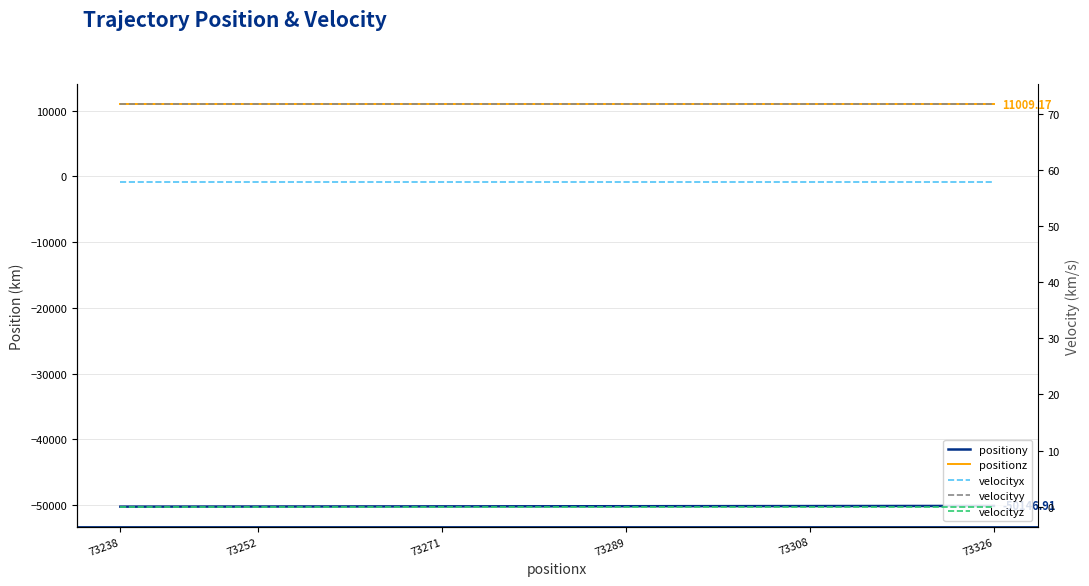

Is it true that velocityy equals 71.7 at 73326?

True